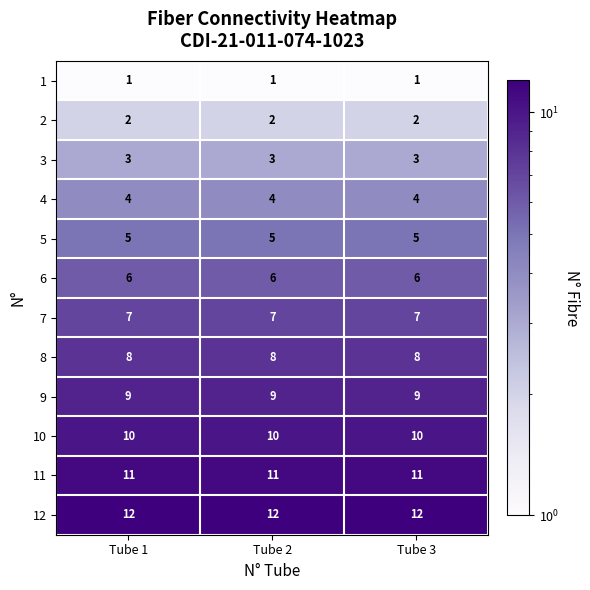

Read the 12 value at Tube 2.

12